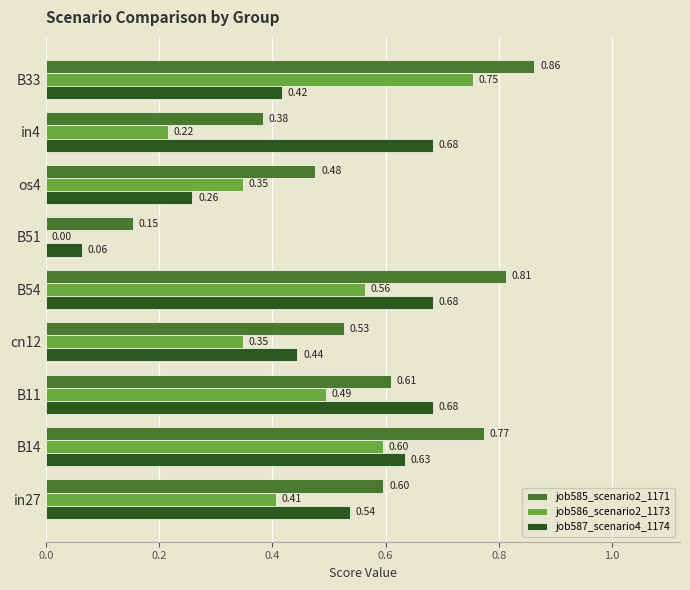

What is the sum of the job586_scenario2_1173 values at B51 and B14?

0.6